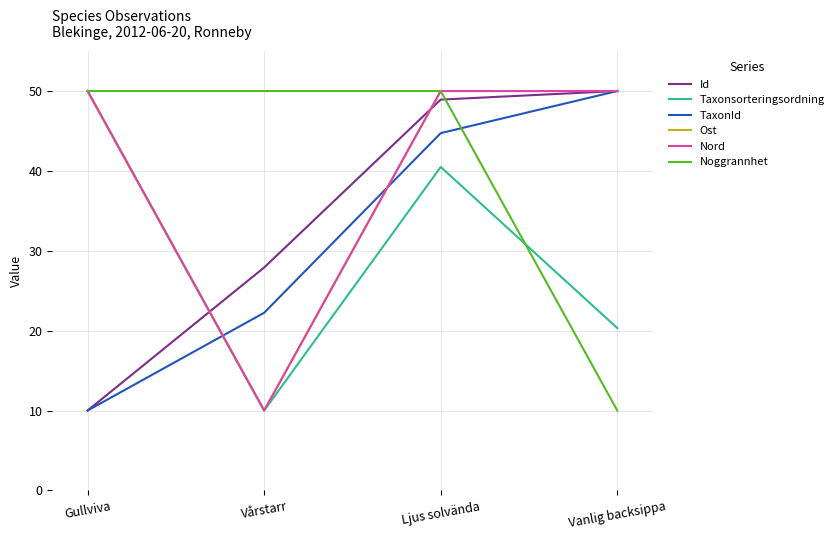

Does the chart have visible grid lines?

Yes